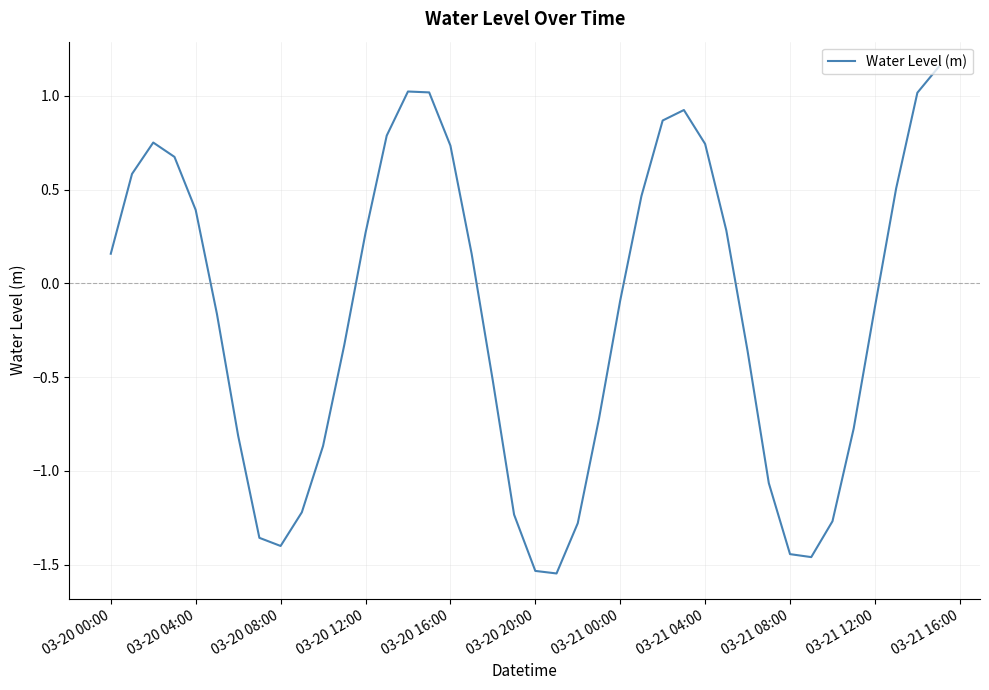

What is the difference between the maximum and minimum values?

2.7